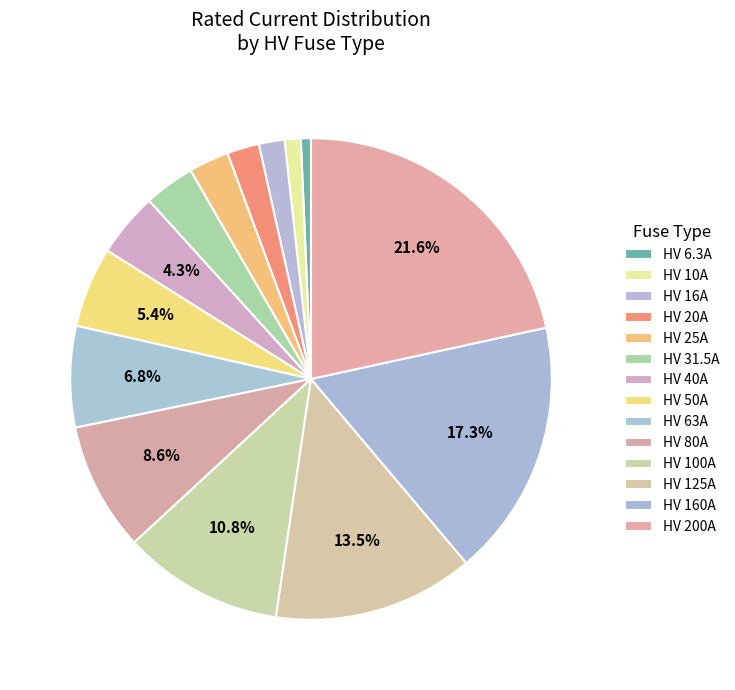

Is it true that HV 6.3A is 1% of the pie?

True